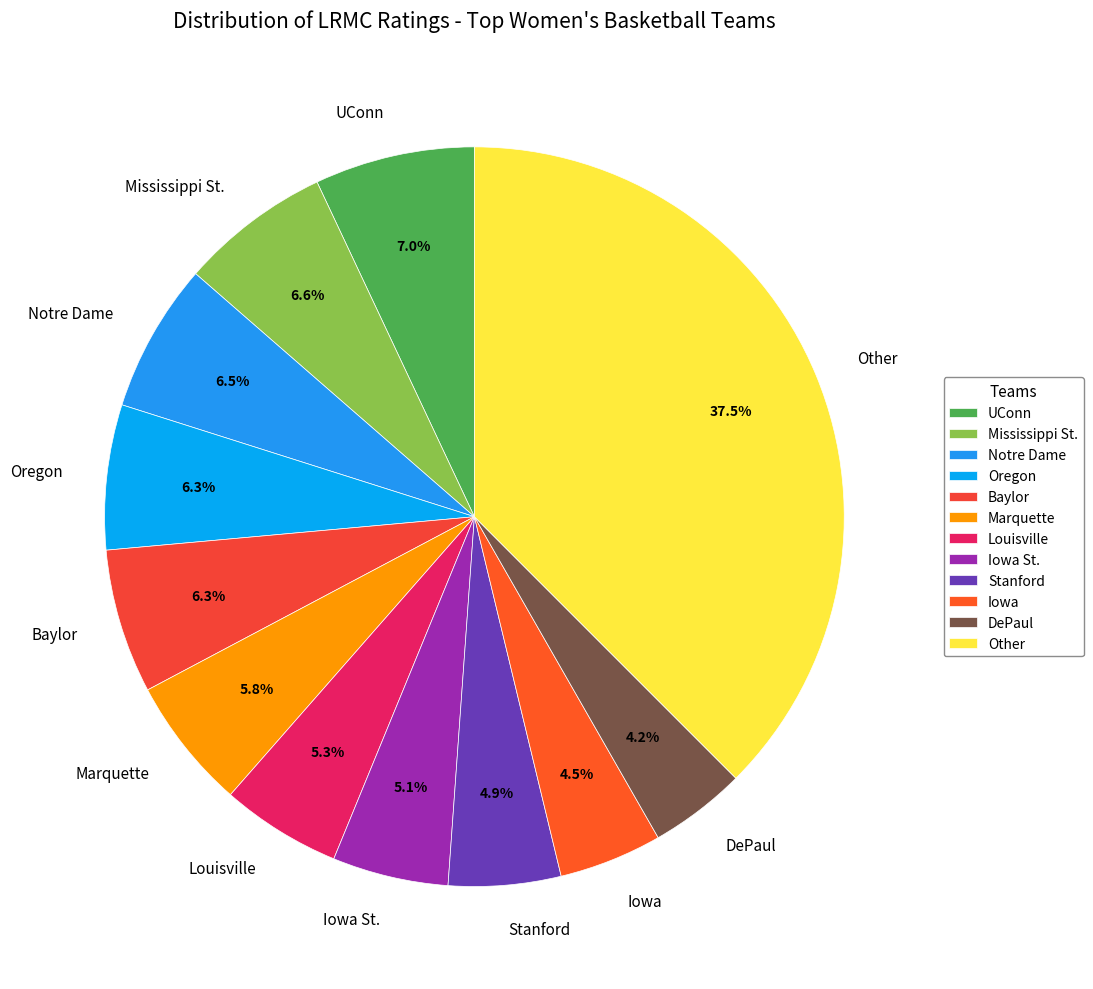

The Mississippi St. slice represents 1% of the pie. True or false?

False